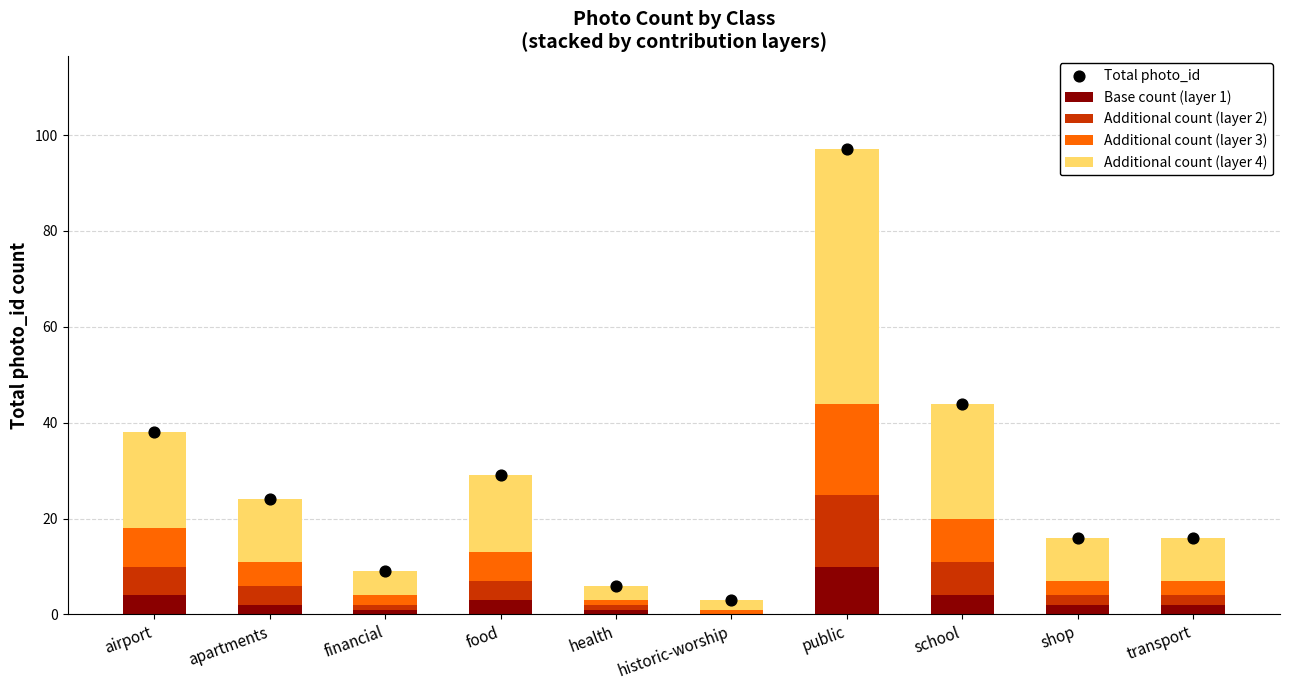

Which series reaches the minimum Y coordinate?

Base count (layer 1)